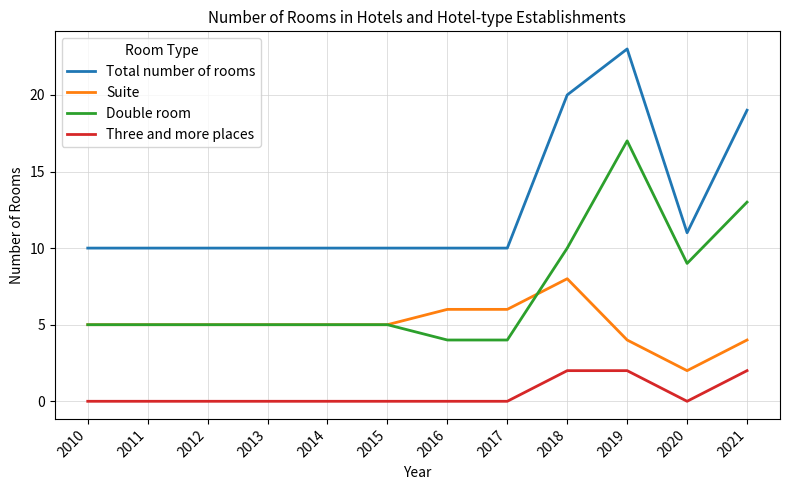

At which label is Total number of rooms closest to 16?

2021